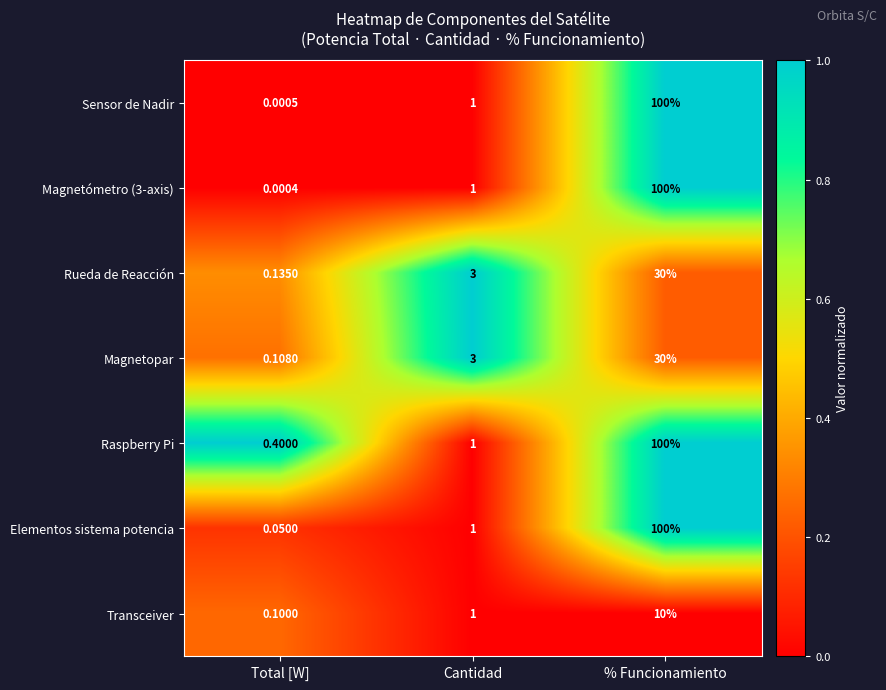

At which label is Elementos sistema potencia closest to 50?

Cantidad